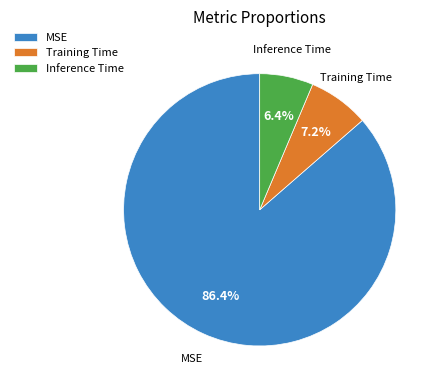

Do Inference Time and MSE together represent more than half of the pie?

Yes